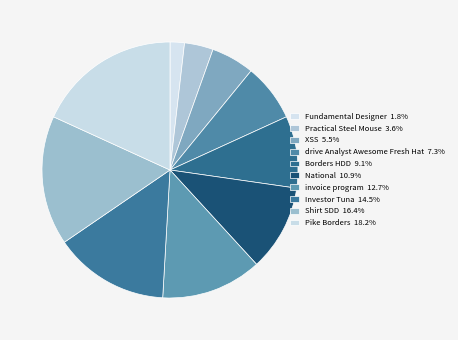

To the nearest percent, what is the difference between the largest and smallest slice percentages?

16%